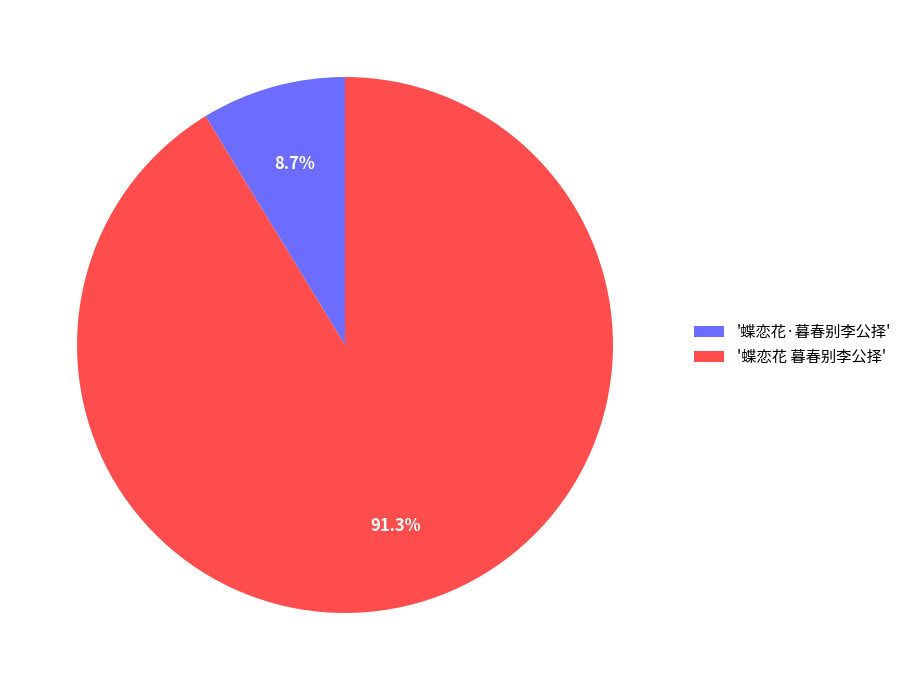

How much of the chart is everything except '蝶恋花·暮春别李公择'?

91.3%